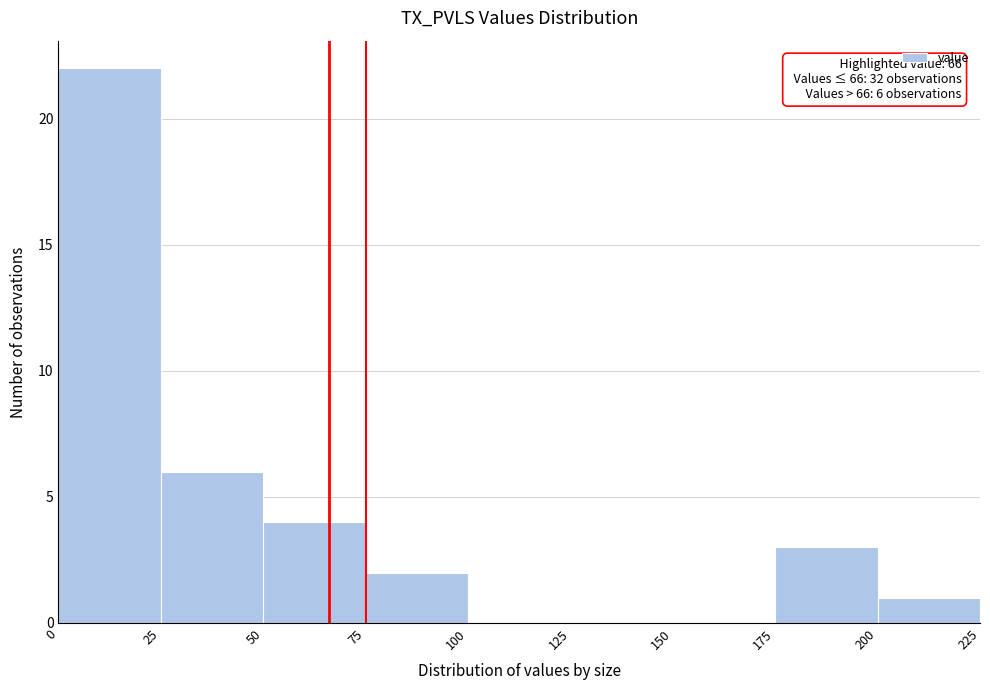

Which range on the x-axis has the tallest bar?

0 to 25